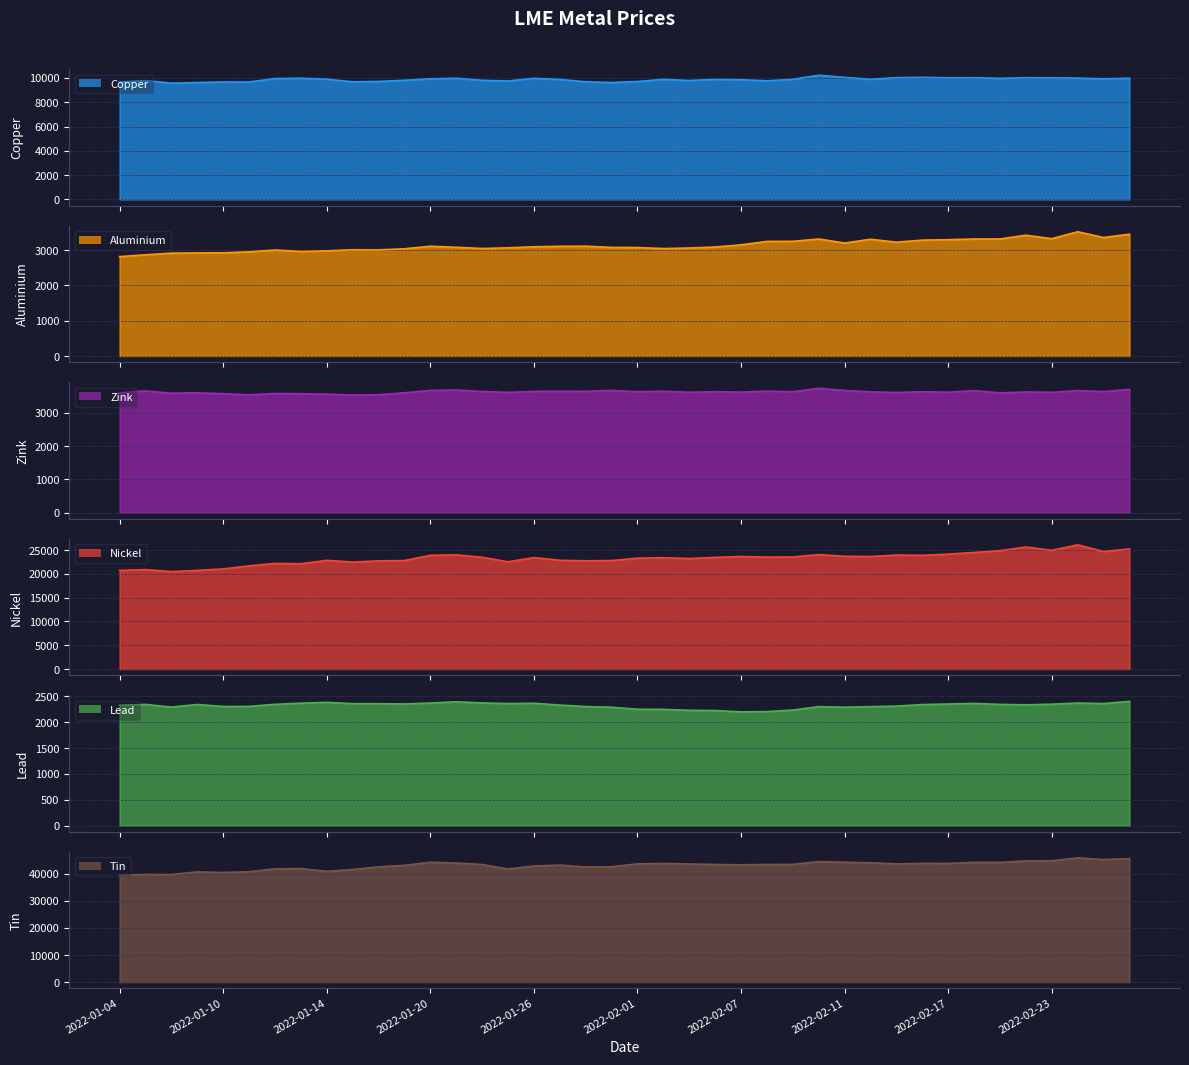

The value of aluminium at 2022-01-05 is 2866.0. True or false?

True